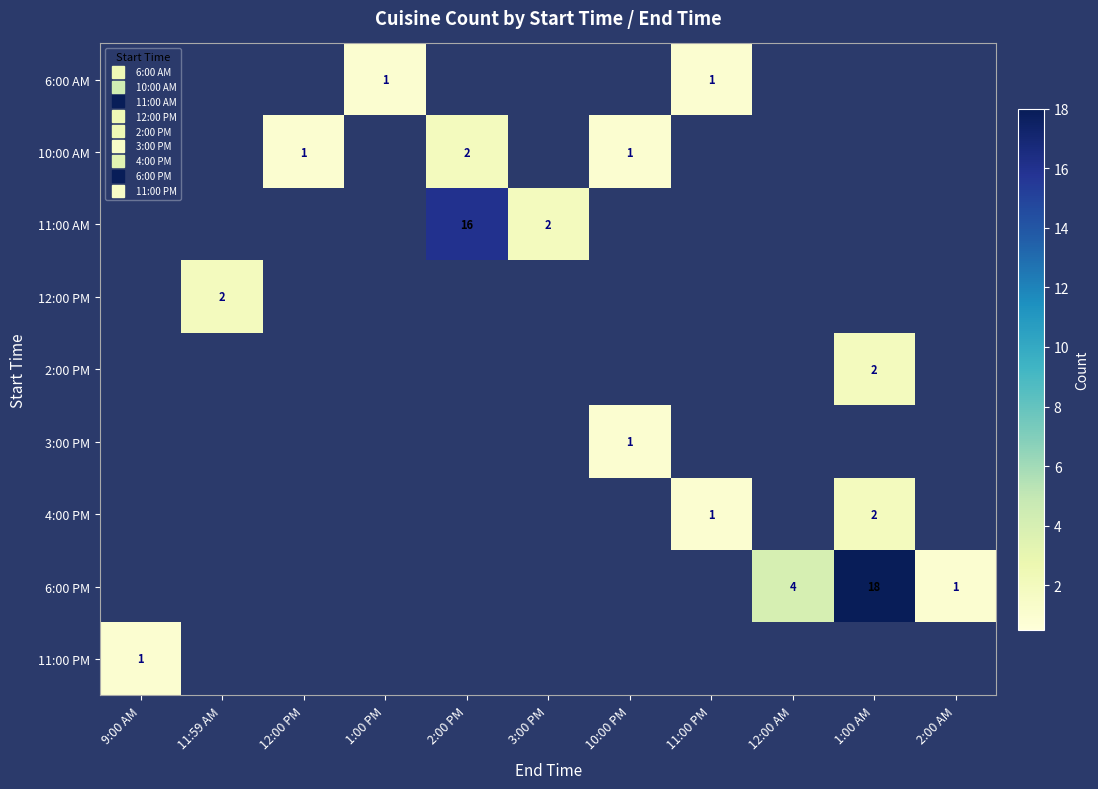

Is it true that 10:00 AM equals 0 at 11:59 AM?

True